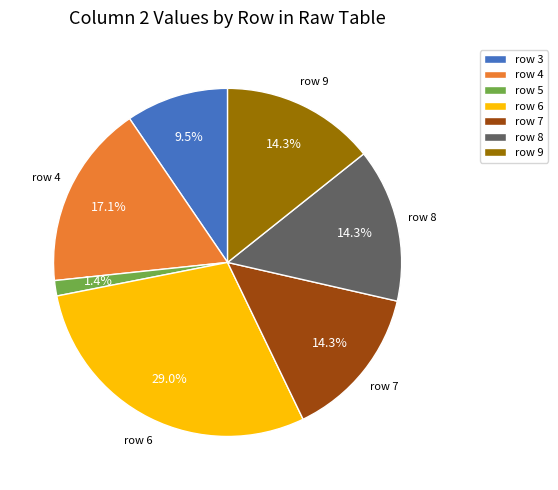

Which category has the smallest portion of the pie?

row 5